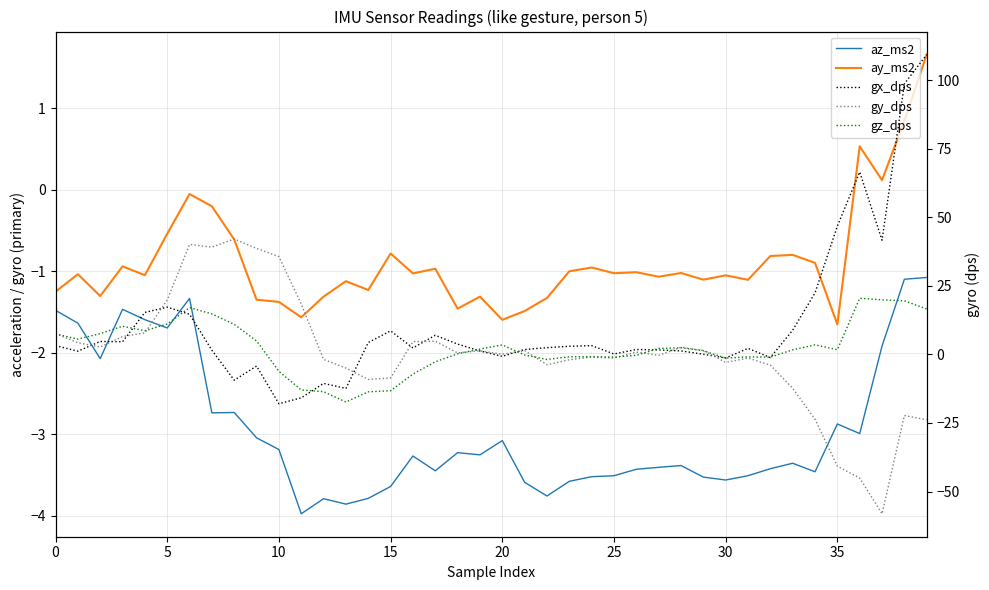

Which series changed the most between 15 and 36?

gx_dps